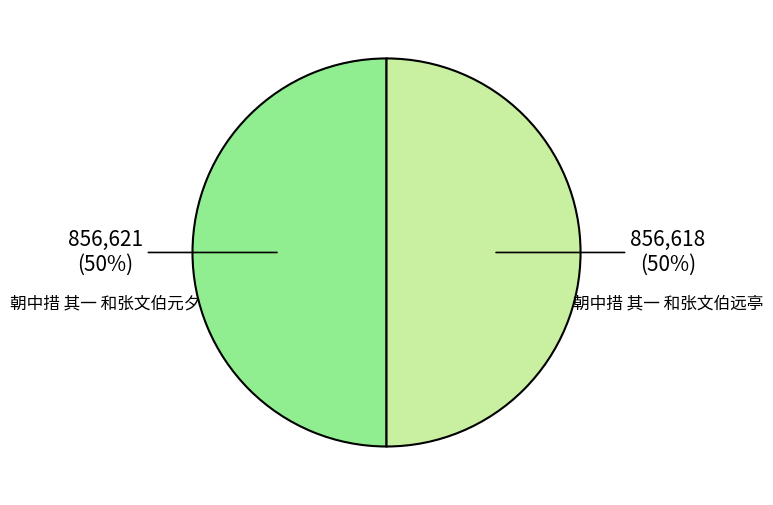

Is it true that 朝中措 其一 和张文伯远亭 is 50% of the pie?

True